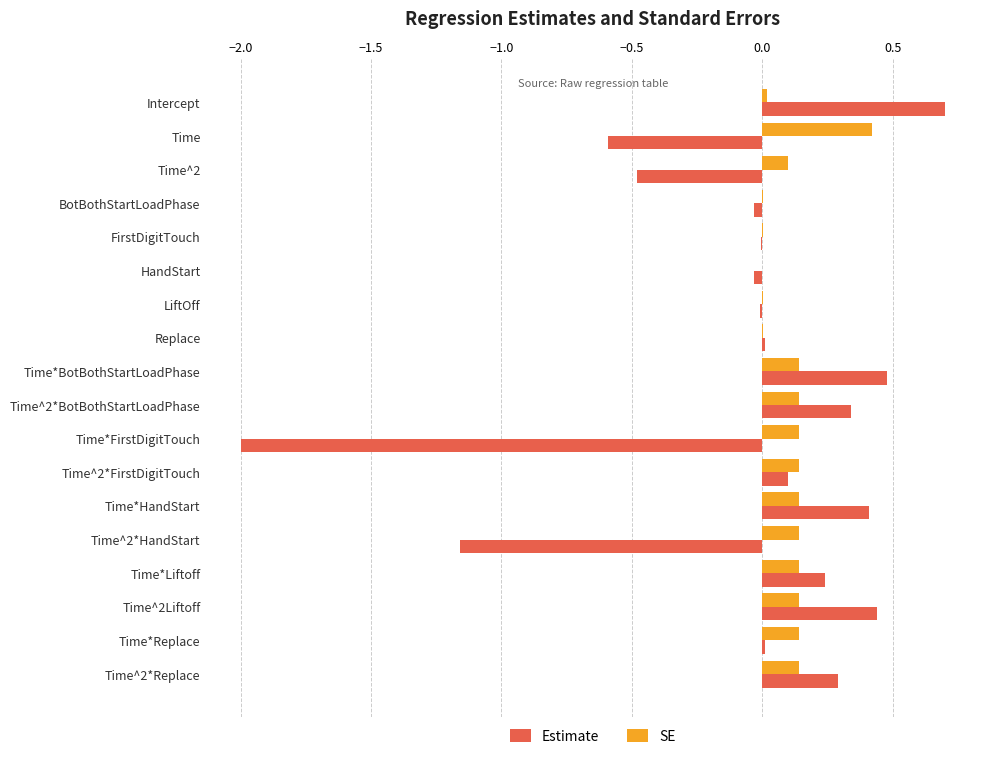

True or false: SE has a value of 0.0 at BotBothStartLoadPhase.

True